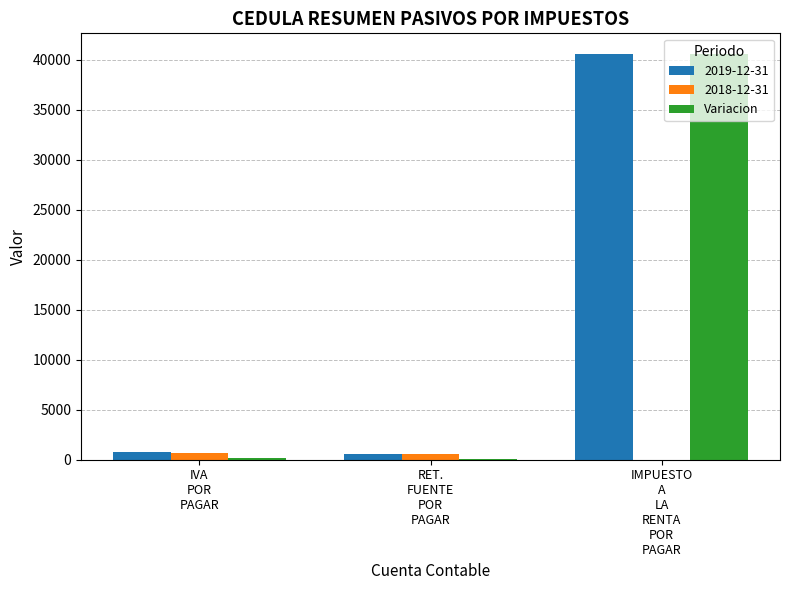

What is the maximum value shown in the chart?

40604.1